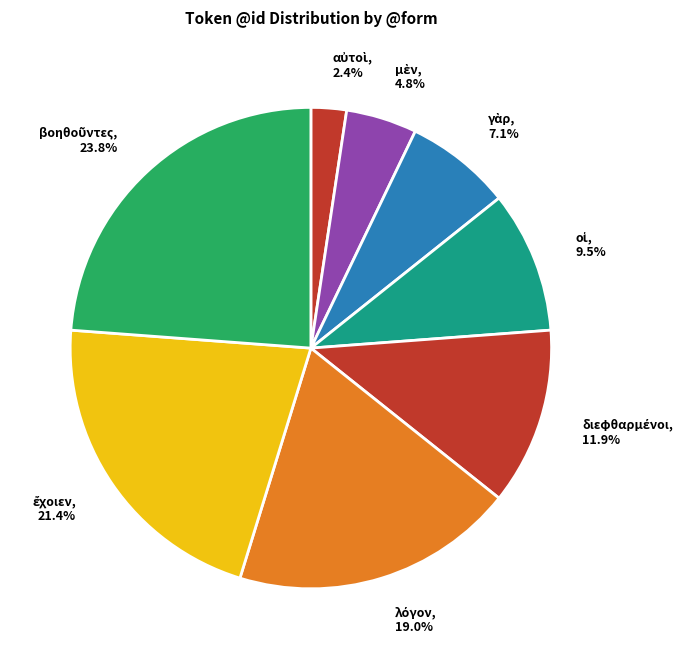

Is there a majority slice in this chart?

No